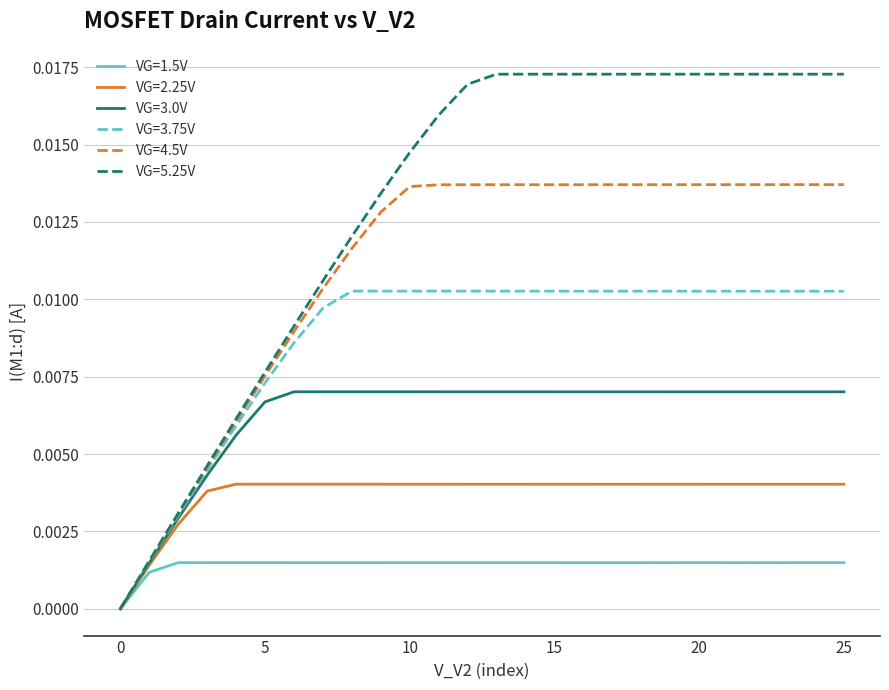

Which series has the largest range (max minus min)?

VG=5.25V